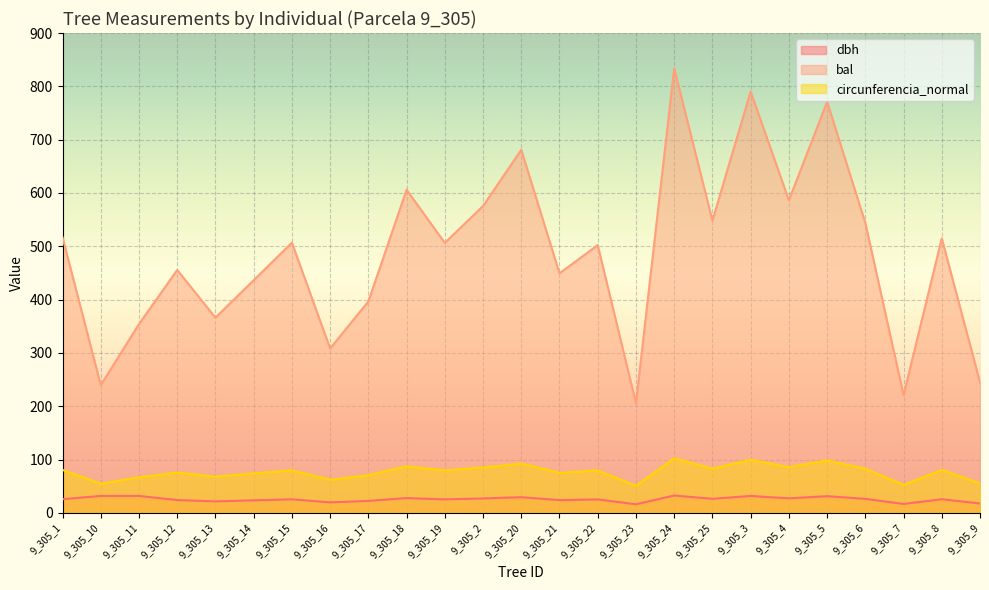

Which has a higher value, 9_305_1 or 9_305_11?

9_305_11